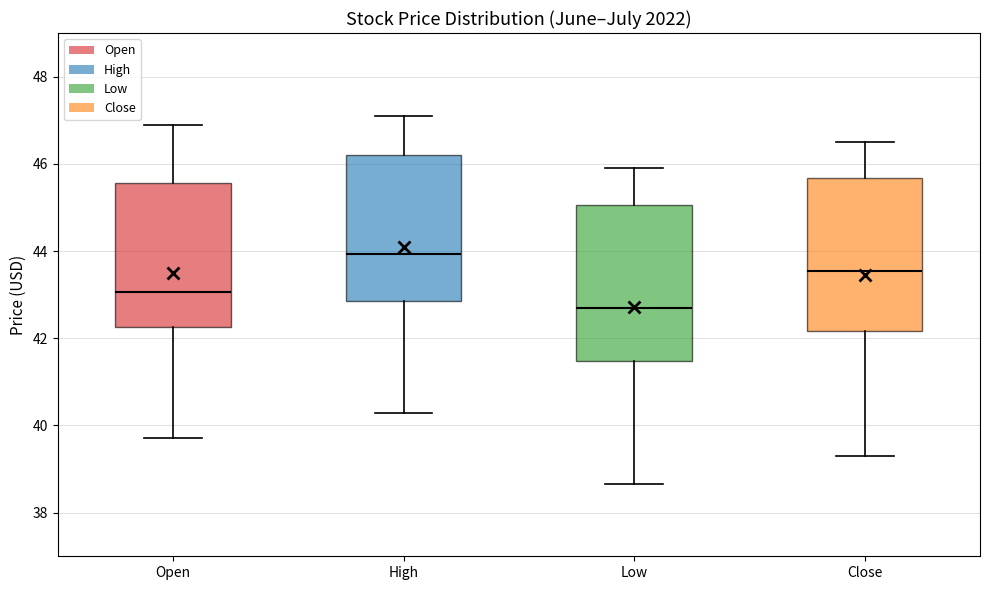

Where is the upper edge of the box for Close on the y-axis? The values are not printed on the chart, so give them approximately, as read against the axis.

45.6